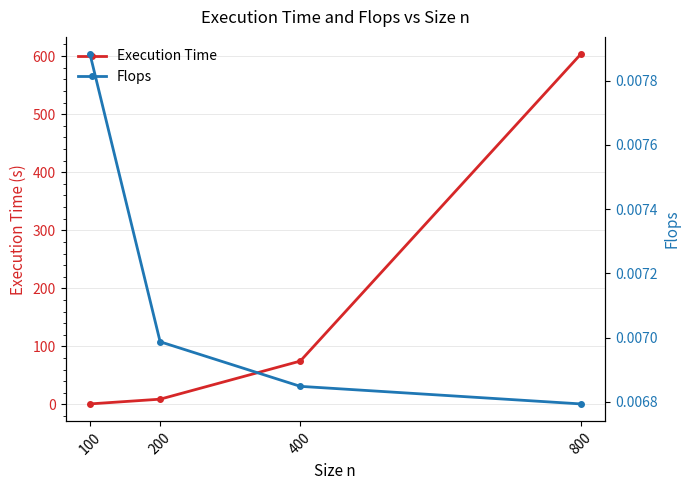

Is the value of Flops at 100 greater than the value of Execution Time at 400?

No